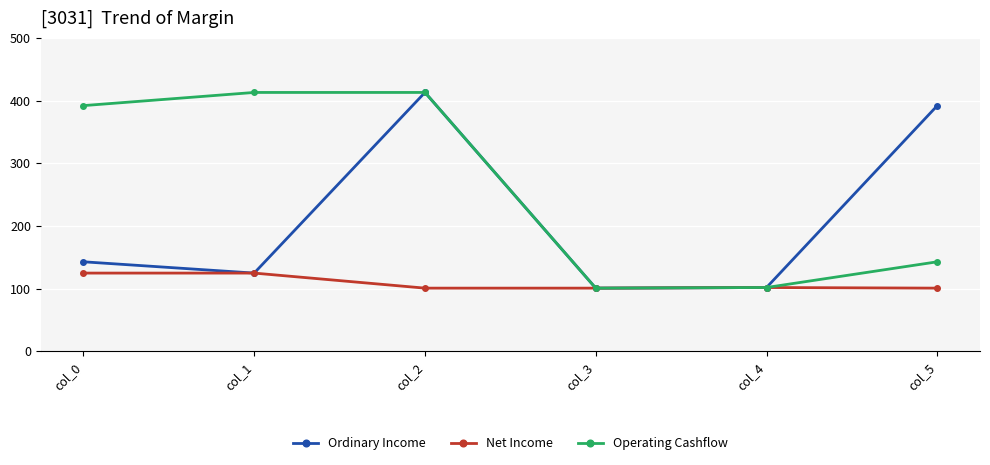

Is it true that Operating Cashflow equals 101 at col_3?

True